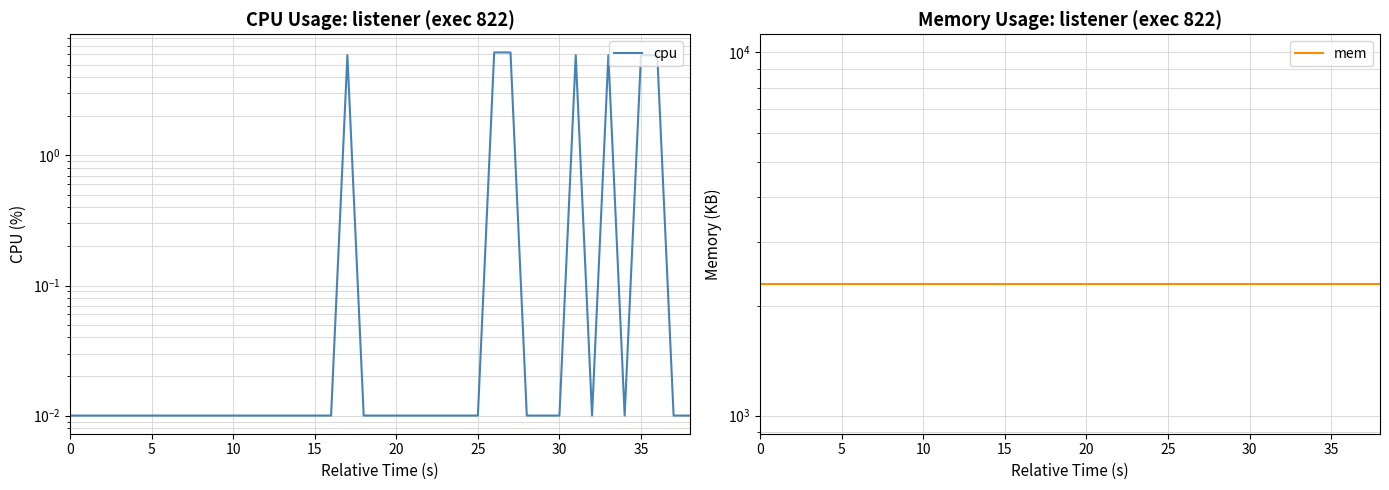

Between 20 and 5, which is larger?

20